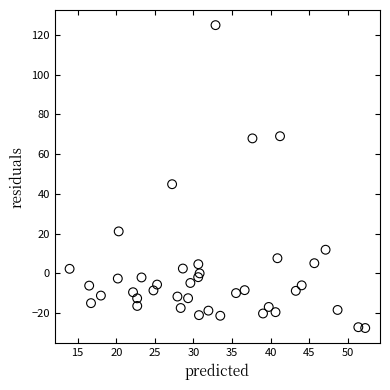

What is the range of Y values (max minus min)?

152.5